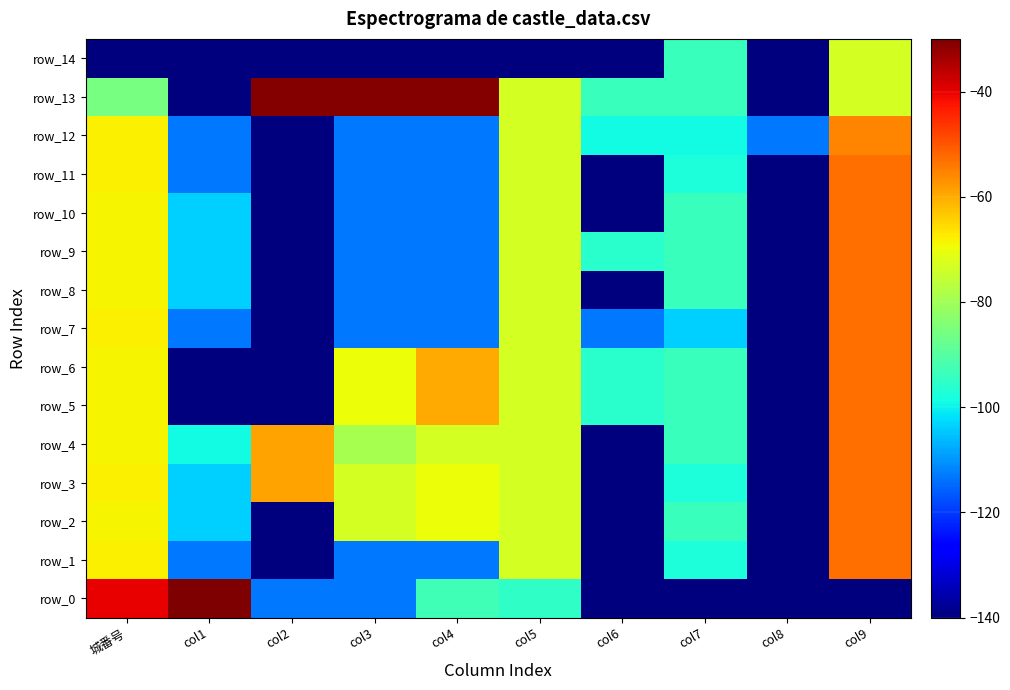

At col7, list the series in order from smallest to largest.

row_0, row_7, row_12, row_1, row_3, row_11, row_2, row_4, row_5, row_6, row_8, row_9, row_10, row_13, row_14